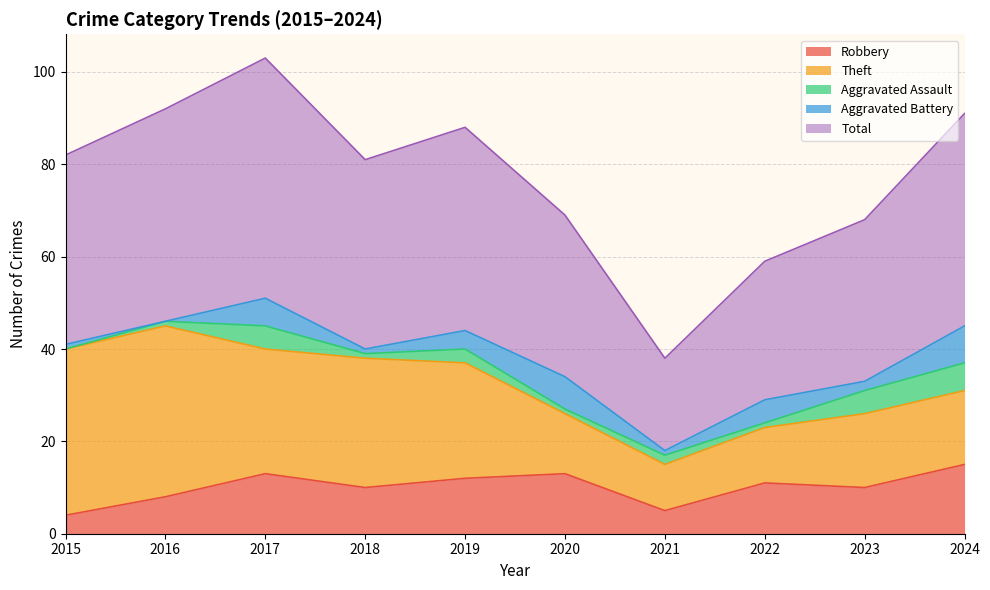

List the series in order of their peak value, lowest first.

Aggravated Assault, Aggravated Battery, Robbery, Theft, Total